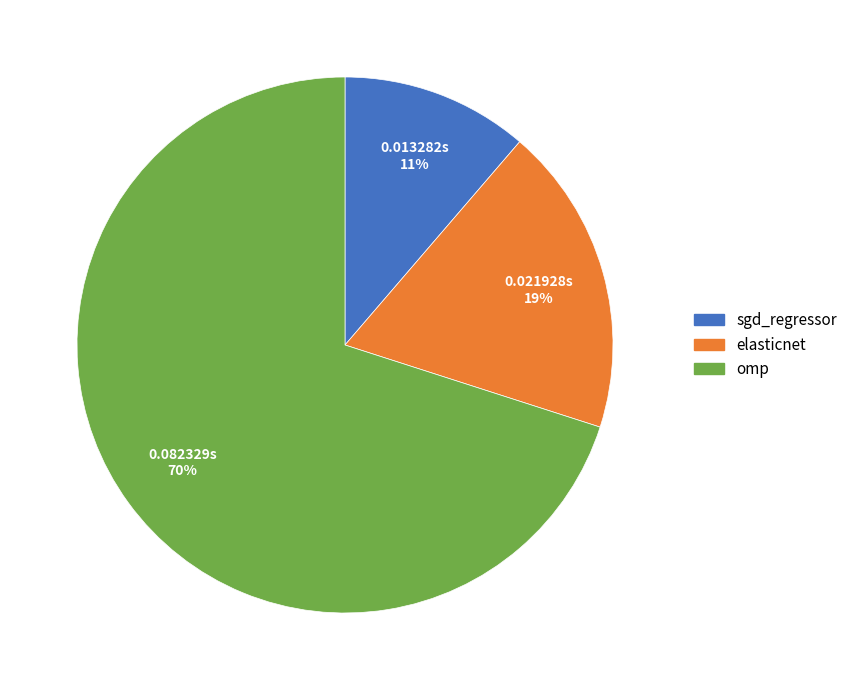

True or false: sgd_regressor accounts for 11% of the total.

True